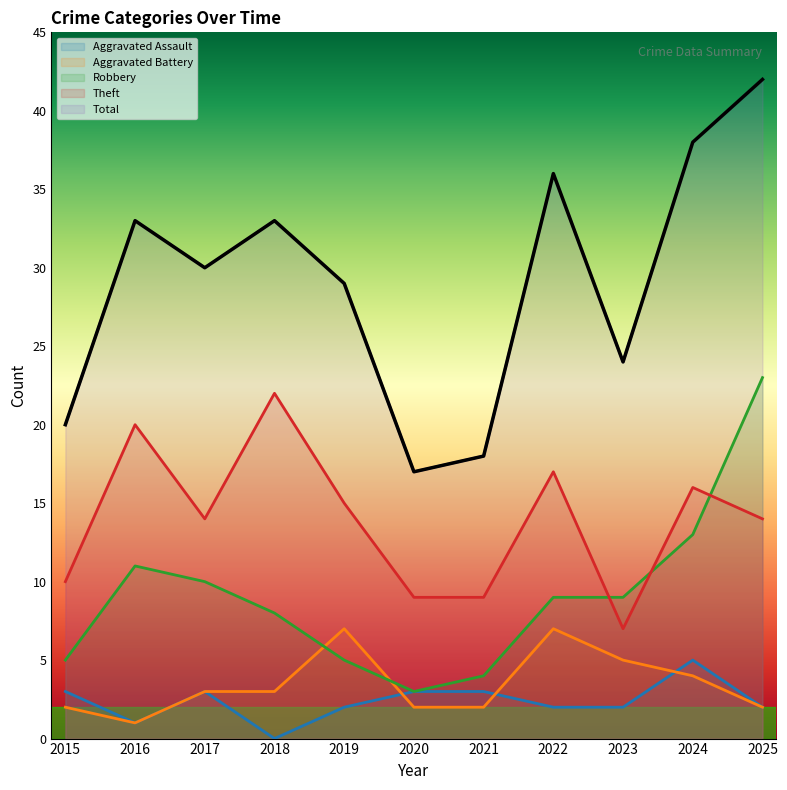

How many interior local peaks does the Total series have?

3